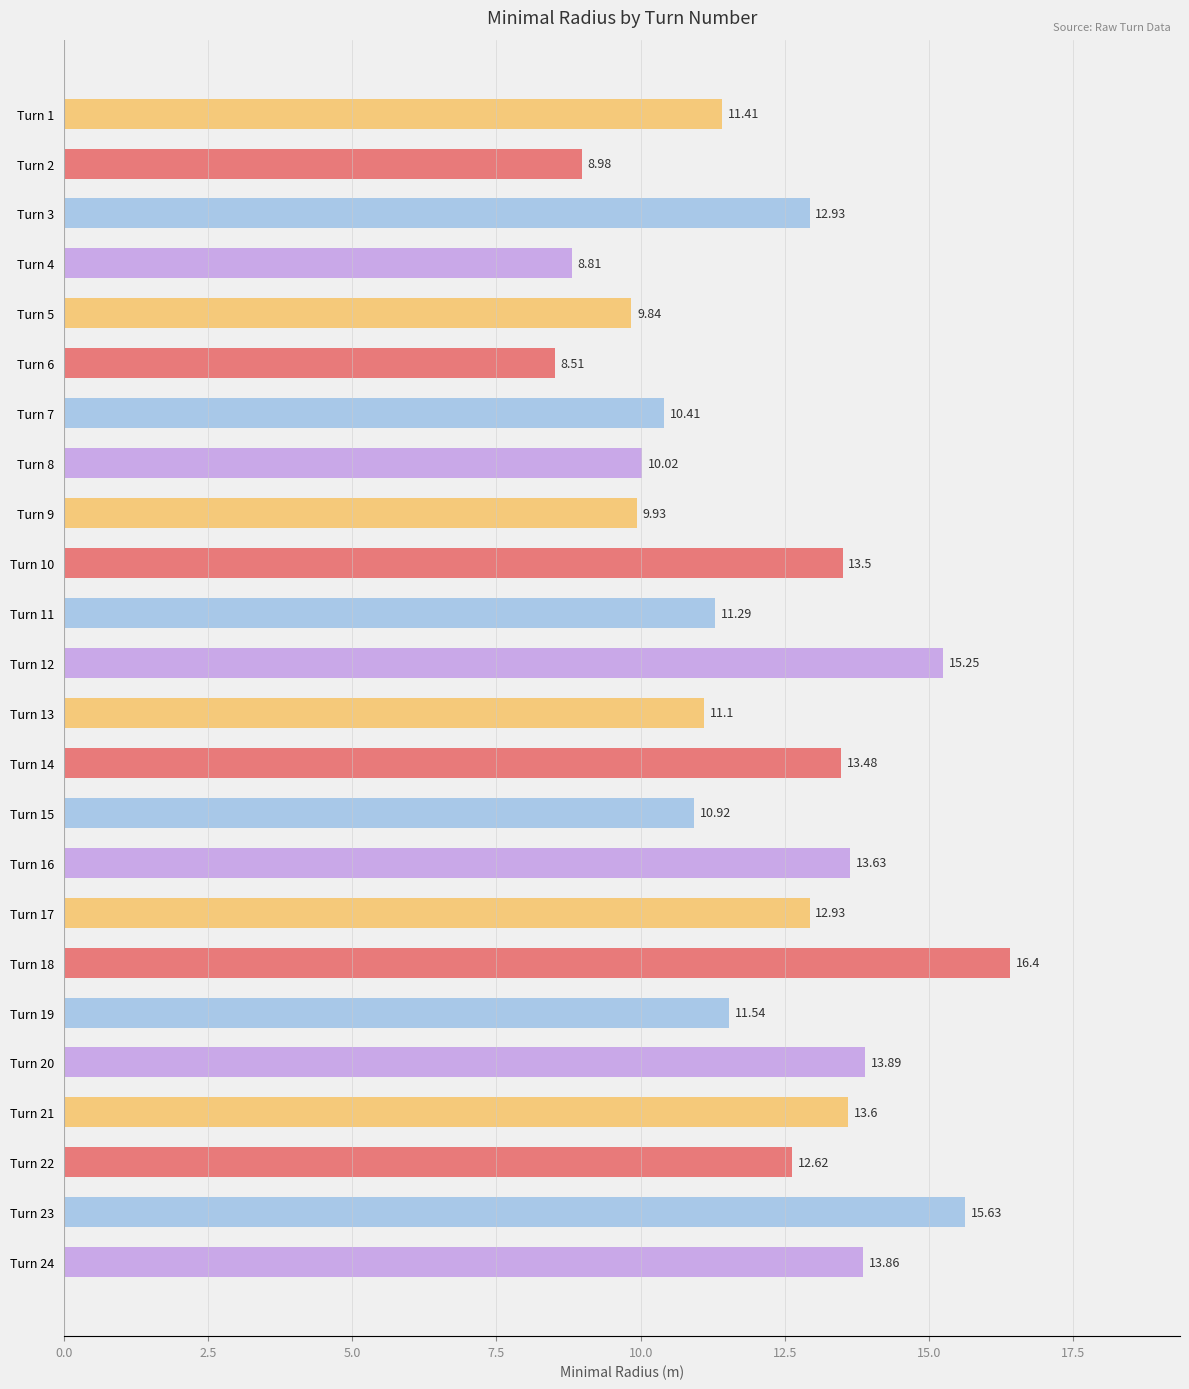

What is the difference between the maximum and second lowest values?

7.6